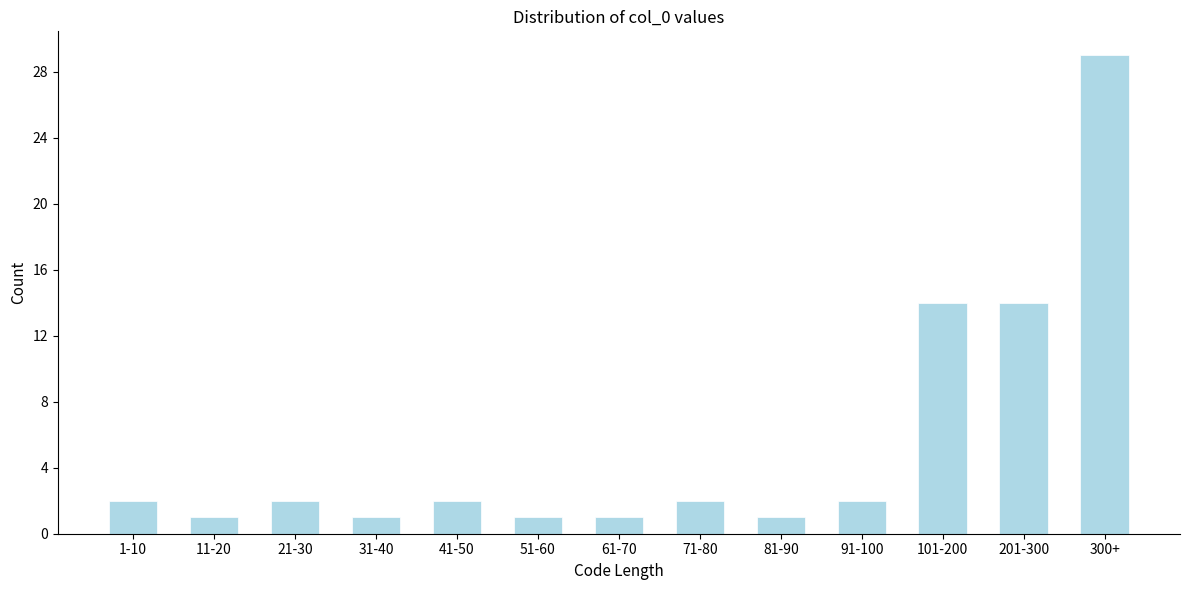

Reading right to left, extract all data points from this chart.

29	14	14	2	1	2	1	1	2	1	2	1	2